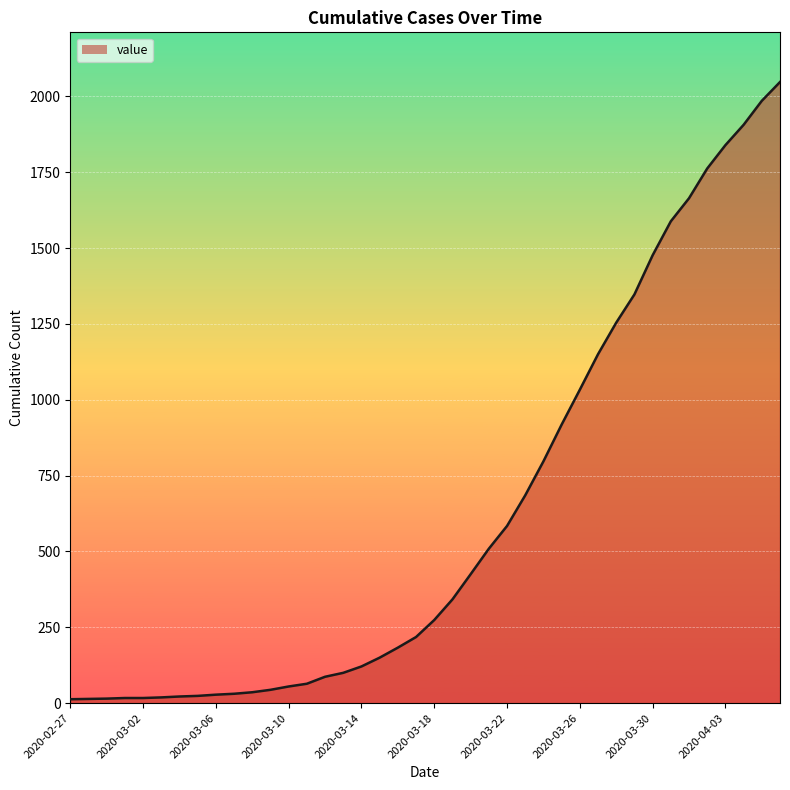

What is the greatest value displayed?

2047